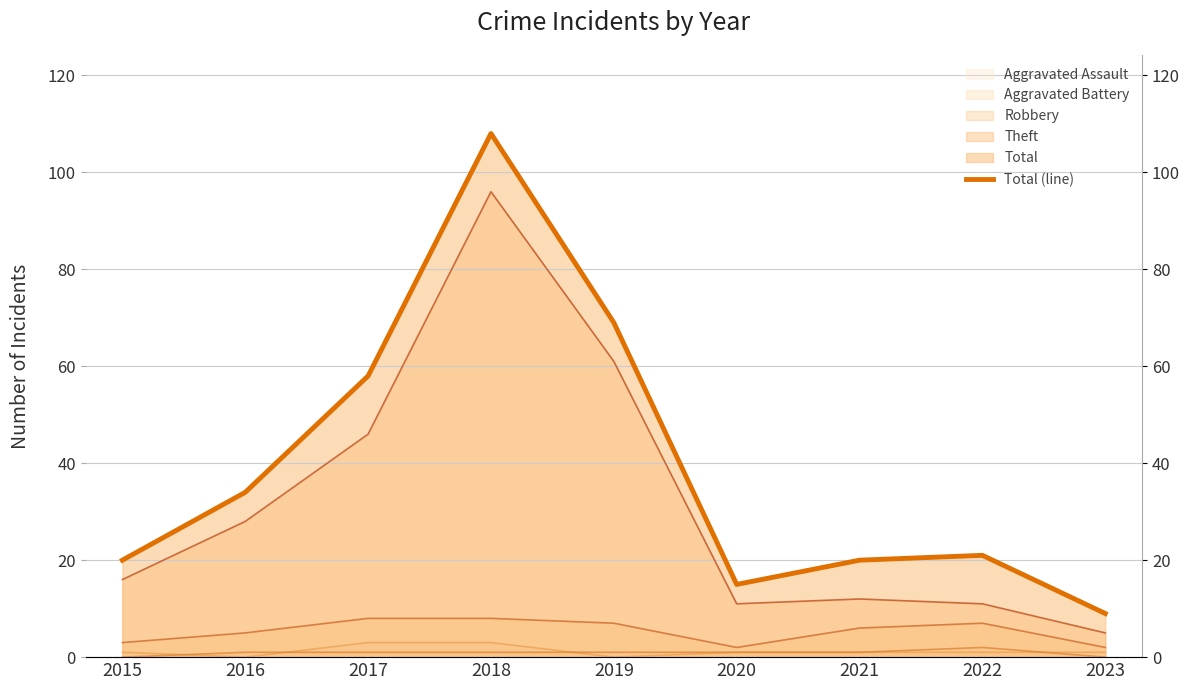

Reading left to right, extract all data points from this chart.

20	34	58	108	69	15	20	21	9